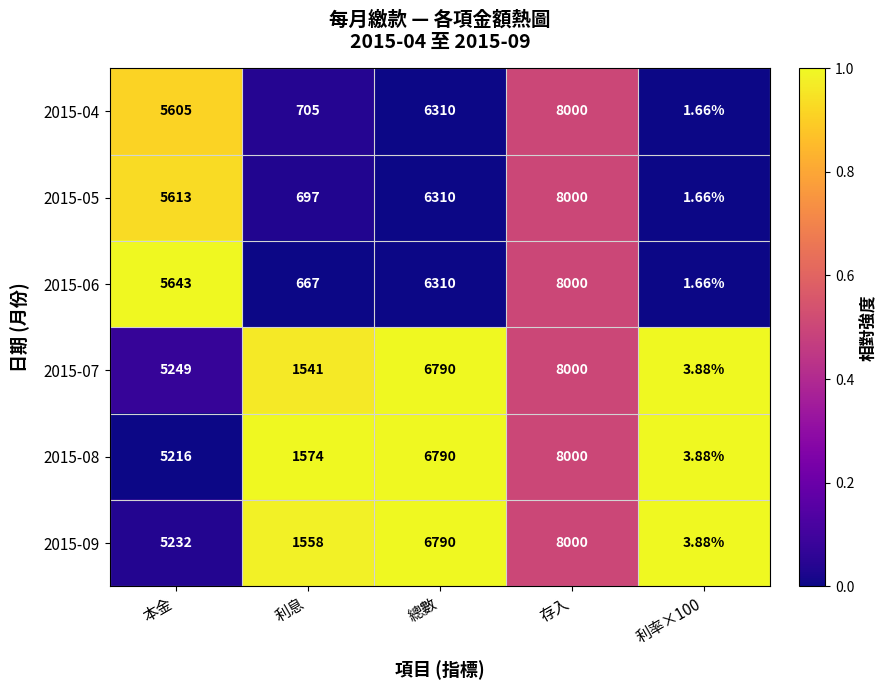

Which series changed the most between 本金 and 利息?

2015-06